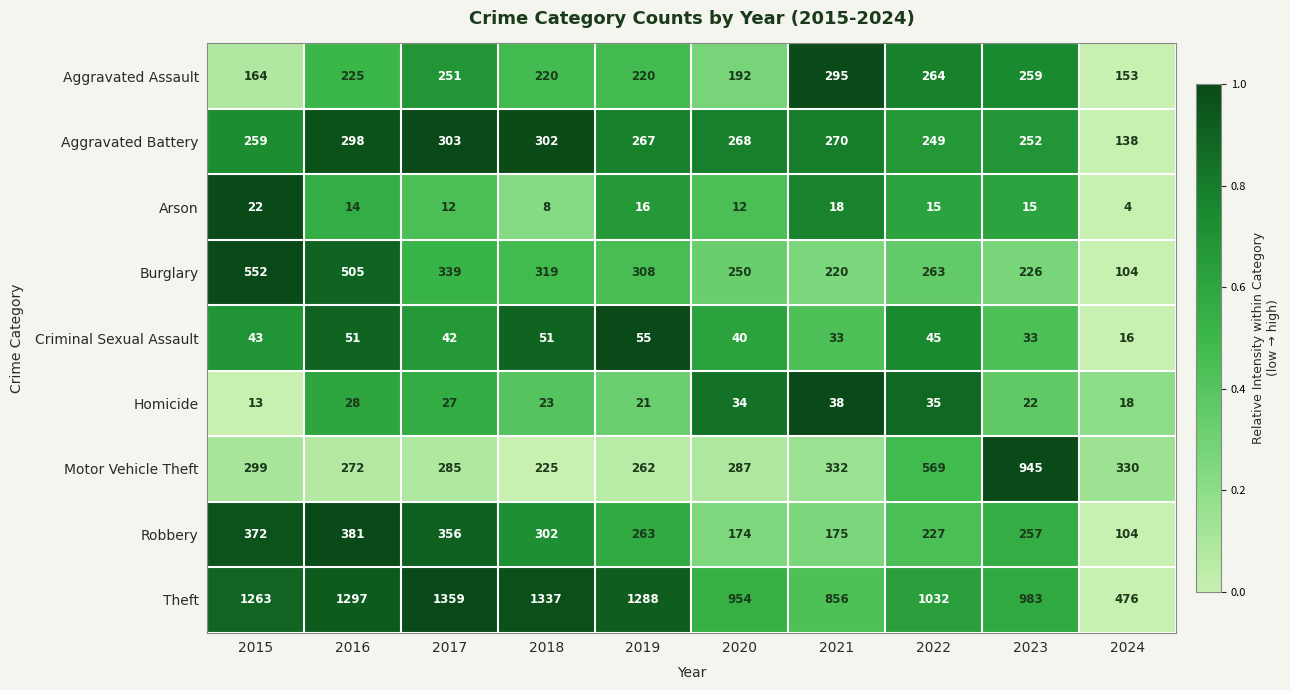

At 2019, list the series in order from smallest to largest.

Arson, Homicide, Criminal Sexual Assault, Aggravated Assault, Motor Vehicle Theft, Robbery, Aggravated Battery, Burglary, Theft